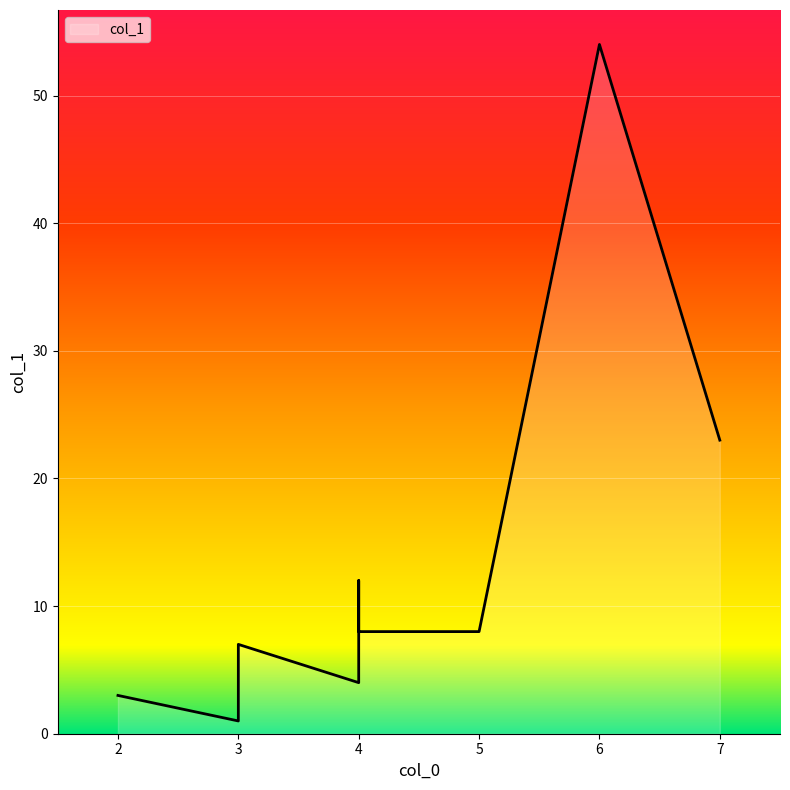

What is the difference between the values at 4 and 3?

3